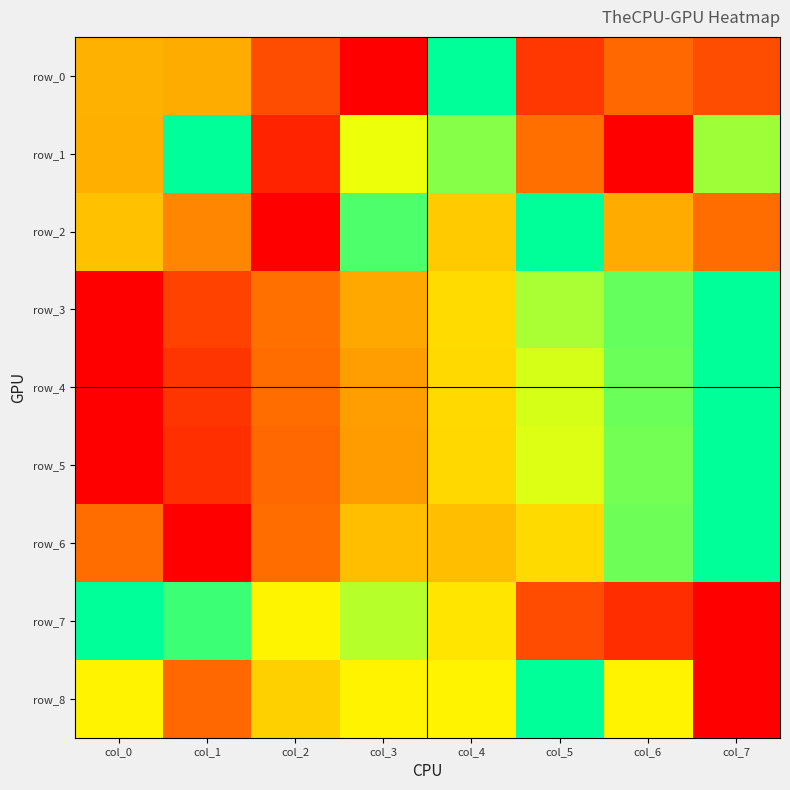

What is the sum of all row_2 values?

4.0